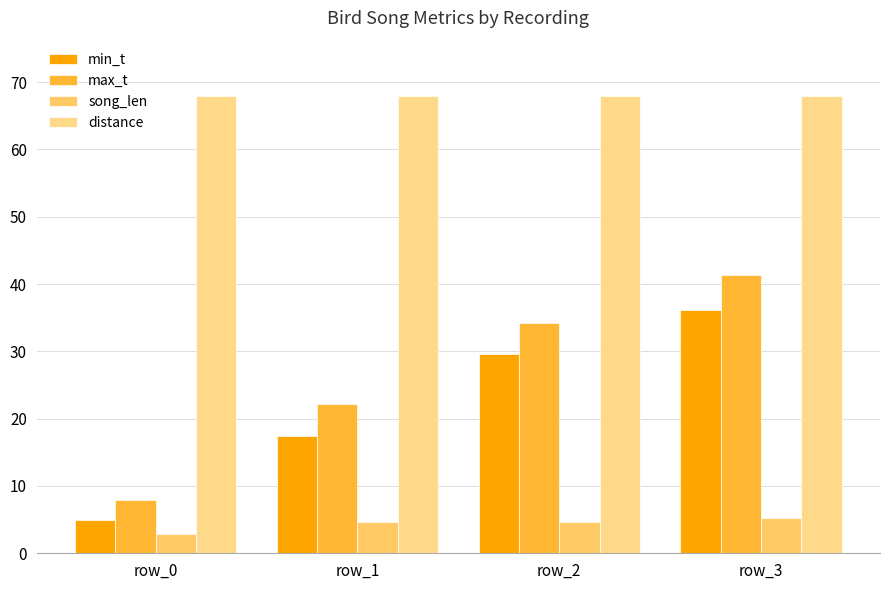

Reading left to right, what are all the values shown in this chart?

min_t: 5.0	17.5	29.5	36.1
max_t: 7.9	22.2	34.2	41.4
song_len: 2.9	4.7	4.7	5.3
distance: 68.0	68.0	68.0	68.0